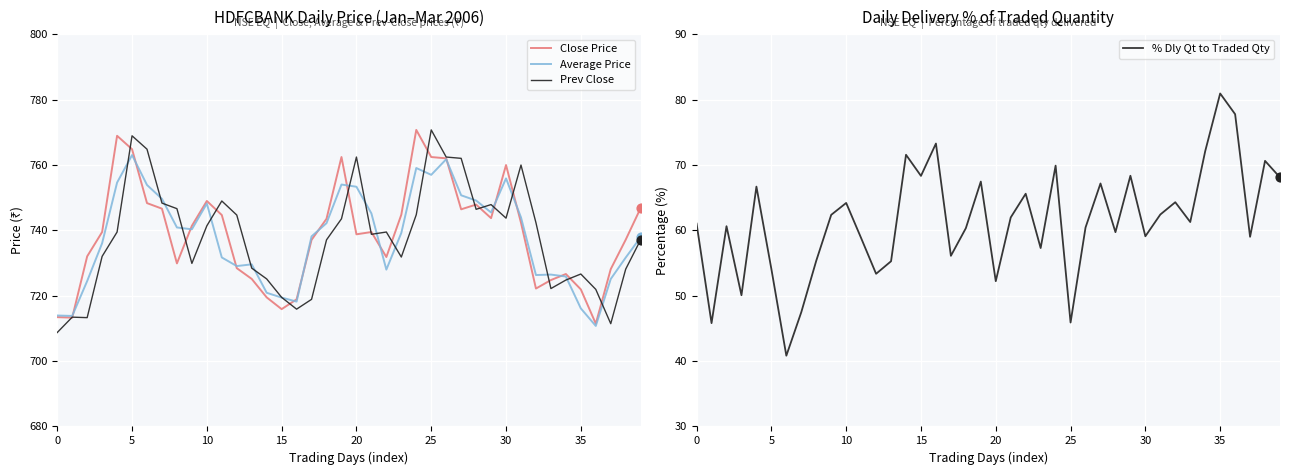

Which series contains the highest Y value?

Close Price